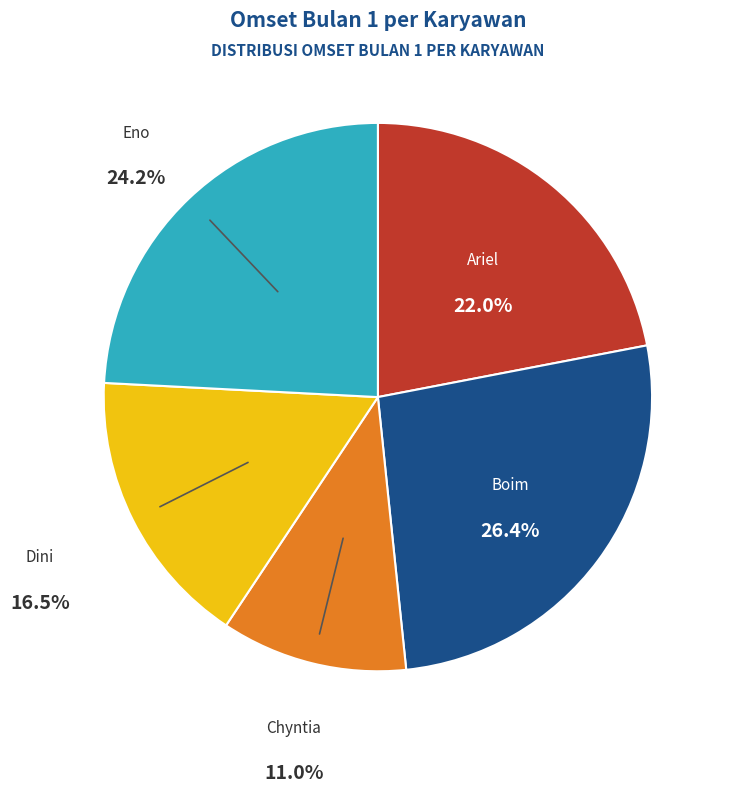

Is there any slice that represents more than half of the pie?

No